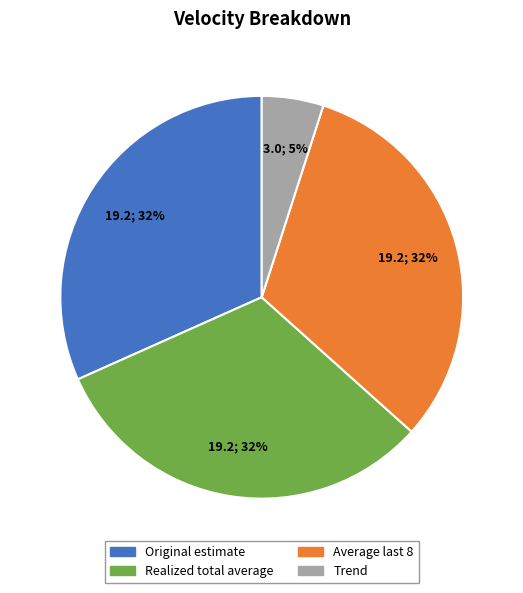

Which slice is the smallest?

Trend